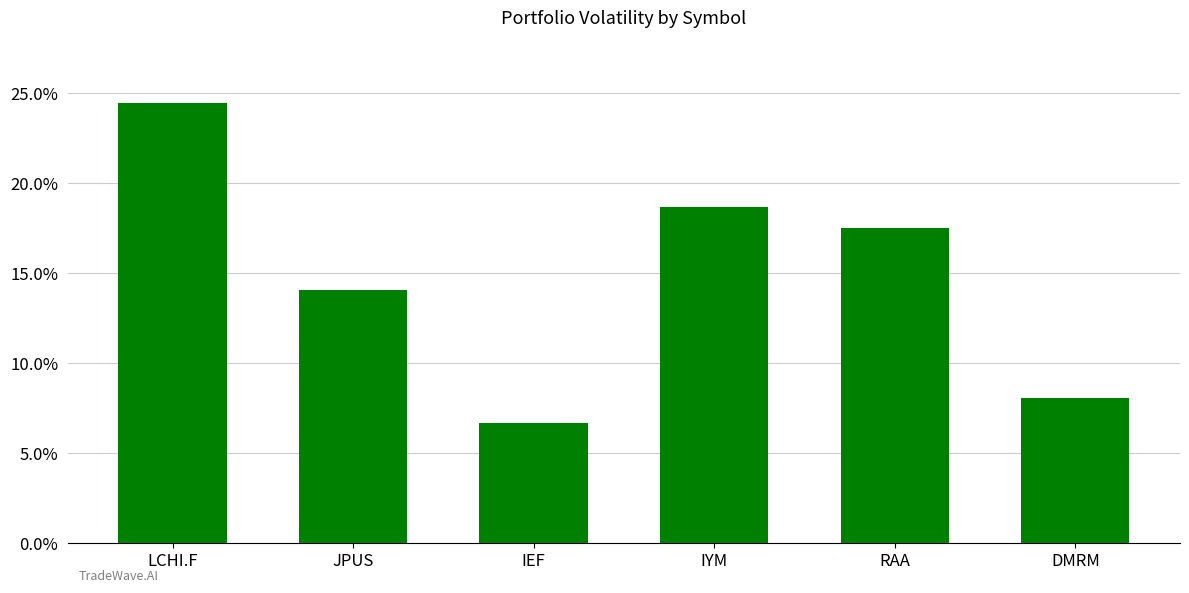

The value at LCHI.F is 0.3. True or false?

False